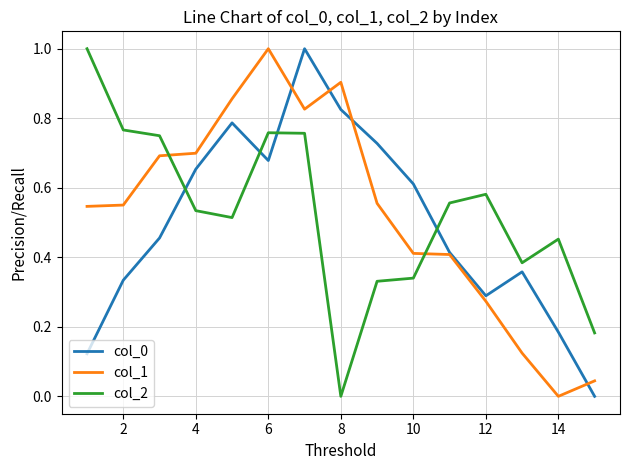

True or false: col_2 and col_0 cross at least once.

True